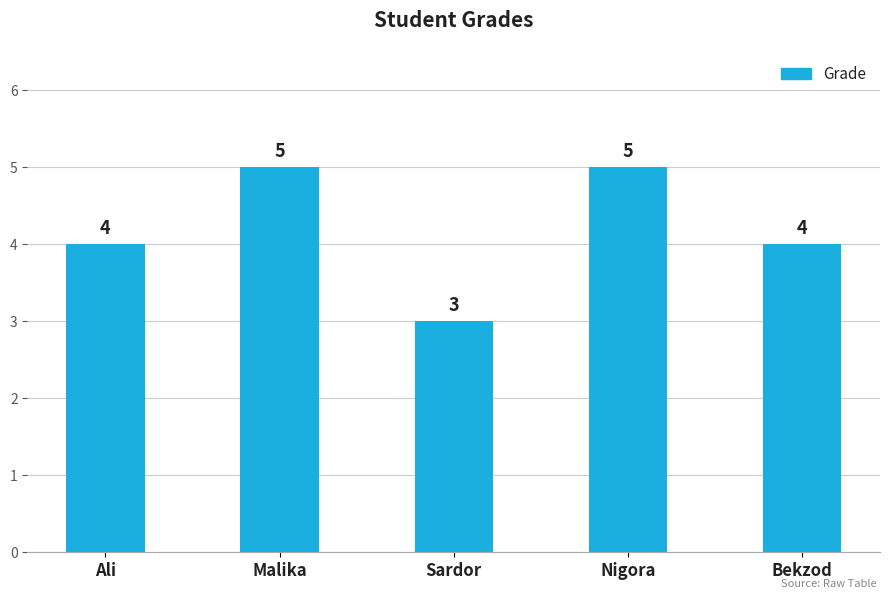

What is the sum of the values at Nigora and Ali?

9